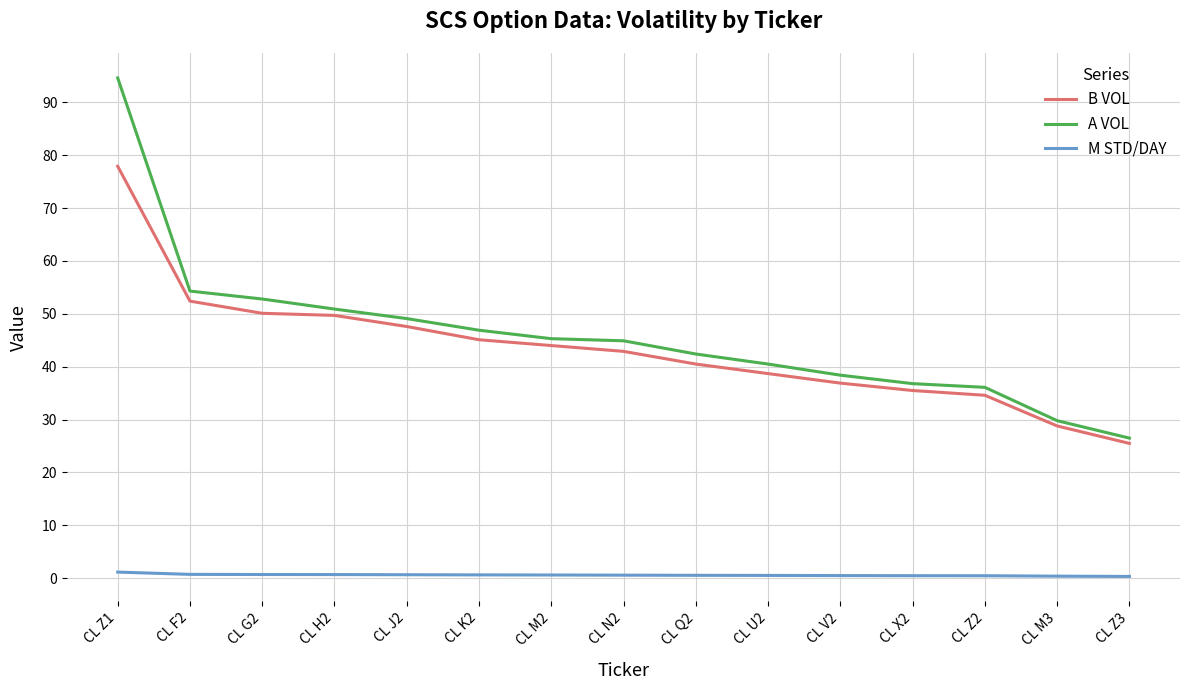

Is the value of M STD/DAY at CL X2 greater than the value of A VOL at CL H2?

No